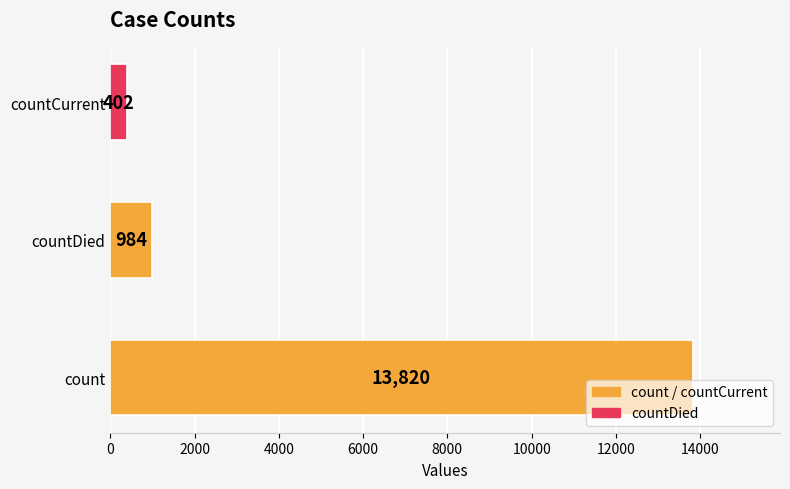

Which has a higher value, countCurrent or count?

count